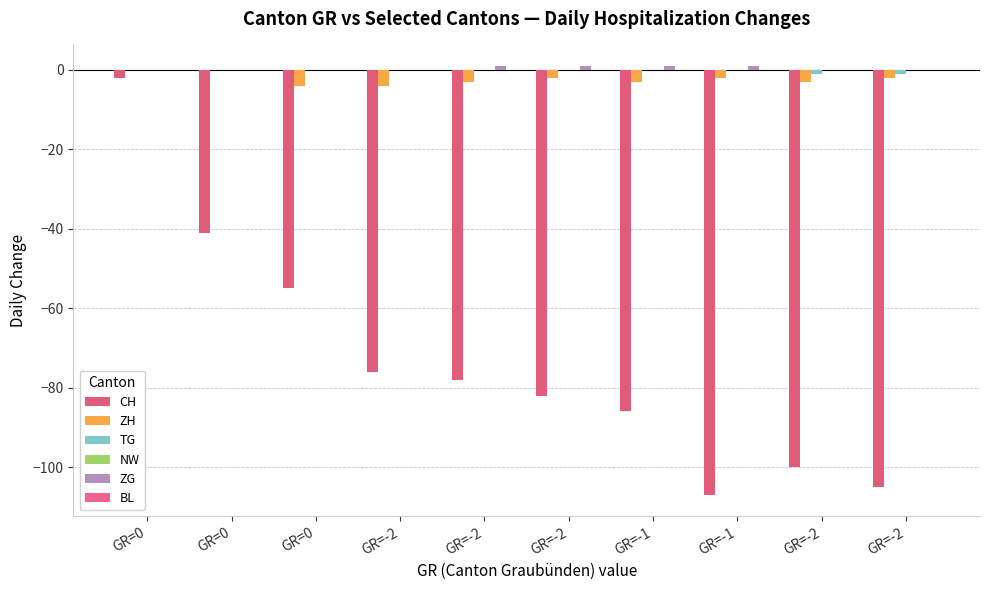

Is it true that CH equals -129 at GR=-2?

False